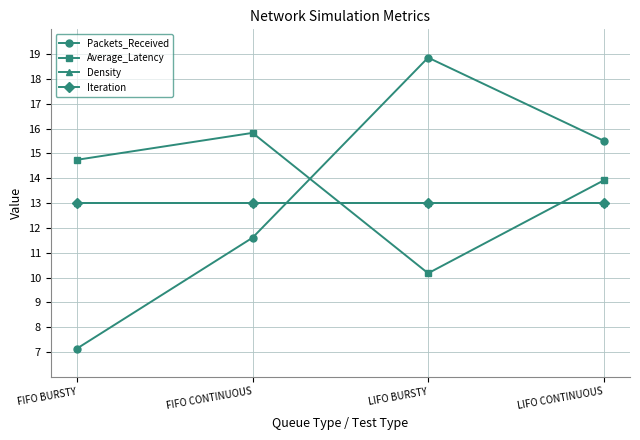

Reading left to right, extract all data points from this chart.

Packets_Received: FIFO BURSTY=7.1	FIFO CONTINUOUS=11.6	LIFO BURSTY=18.9	LIFO CONTINUOUS=15.5
Average_Latency: FIFO BURSTY=14.7	FIFO CONTINUOUS=15.8	LIFO BURSTY=10.2	LIFO CONTINUOUS=13.9
Density: FIFO BURSTY=13.0	FIFO CONTINUOUS=13.0	LIFO BURSTY=13.0	LIFO CONTINUOUS=13.0
Iteration: FIFO BURSTY=13.0	FIFO CONTINUOUS=13.0	LIFO BURSTY=13.0	LIFO CONTINUOUS=13.0